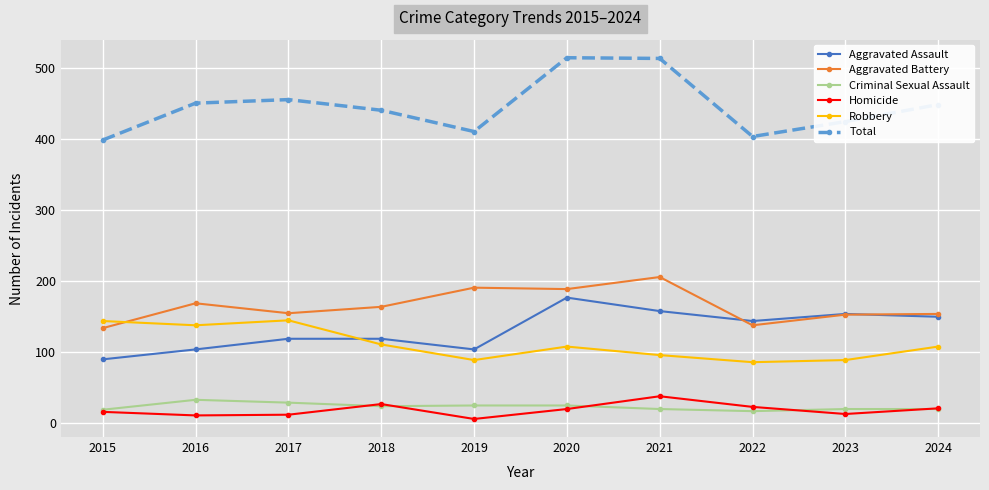

Rank the series by their maximum value, from highest to lowest.

Total, Aggravated Battery, Aggravated Assault, Robbery, Homicide, Criminal Sexual Assault